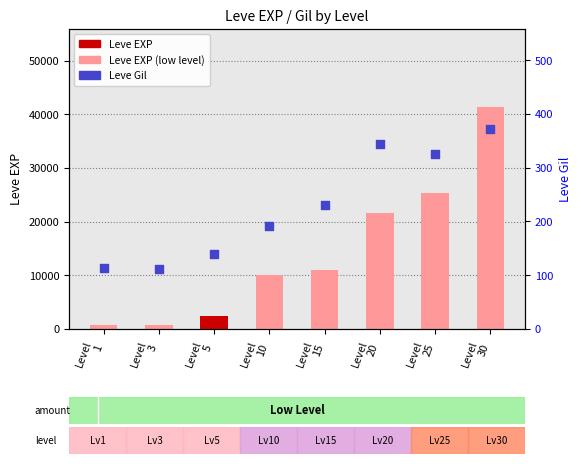

What is the total value across all series at Level
20?

21944